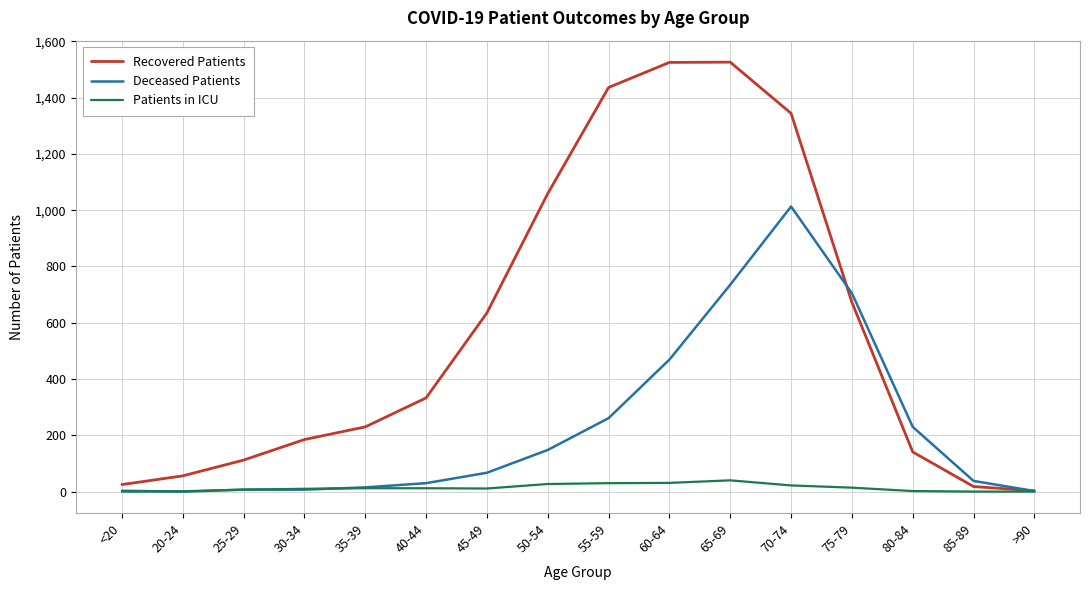

Is it true that Recovered Patients equals 146 at 40-44?

False